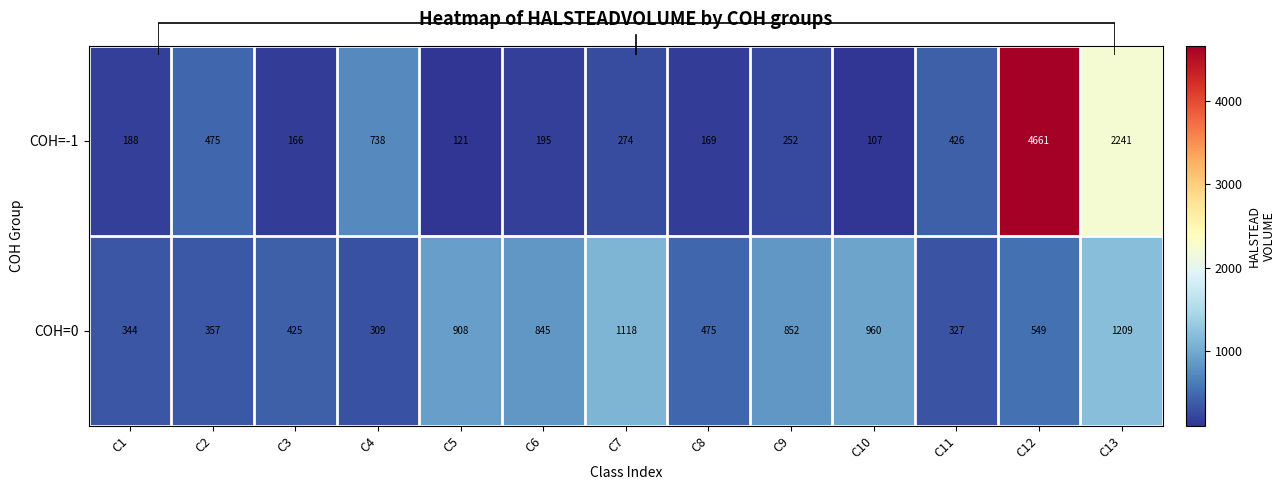

At which label is COH=-1 closest to 2383?

C13